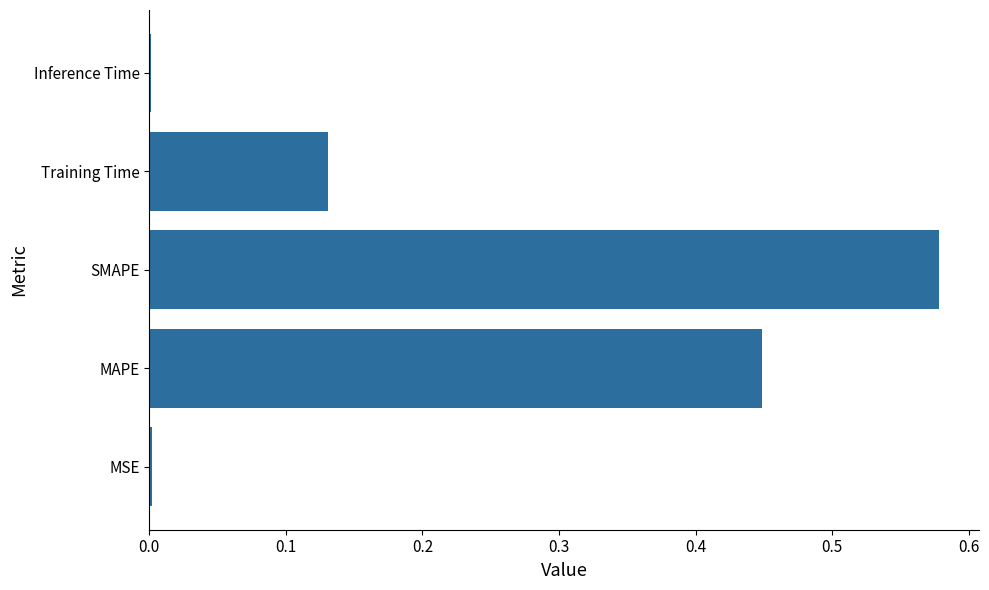

Is it true that the value at MSE is 0.0?

True